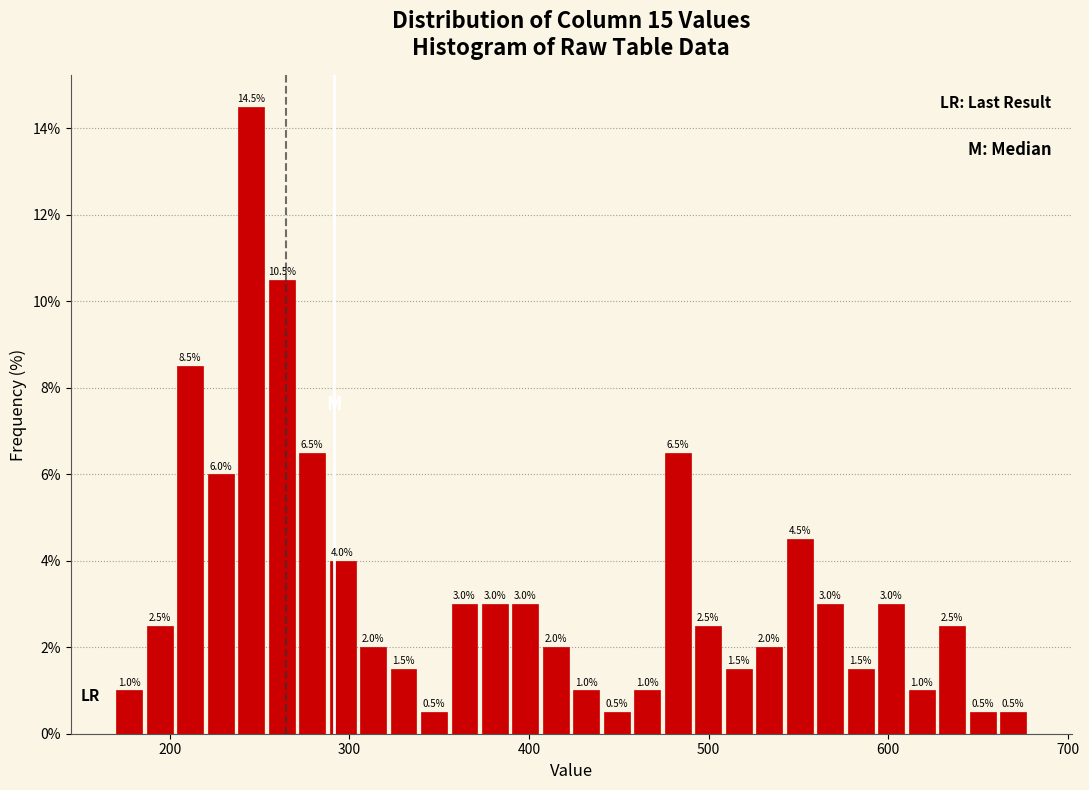

Around what value on the x-axis is the tallest bar? Give the approximate position of its centre, as read against the axis.

250